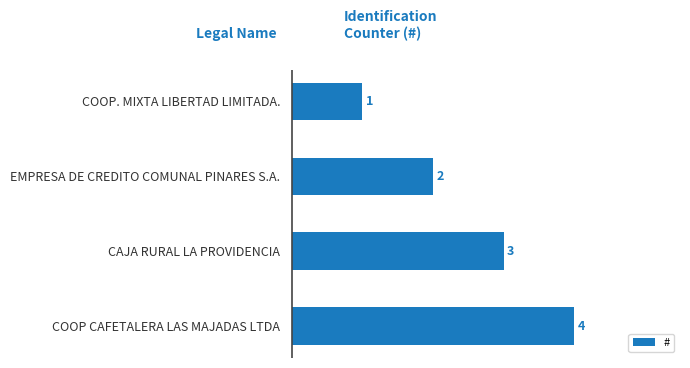

Which label corresponds to the smallest value in the chart?

COOP. MIXTA LIBERTAD LIMITADA.